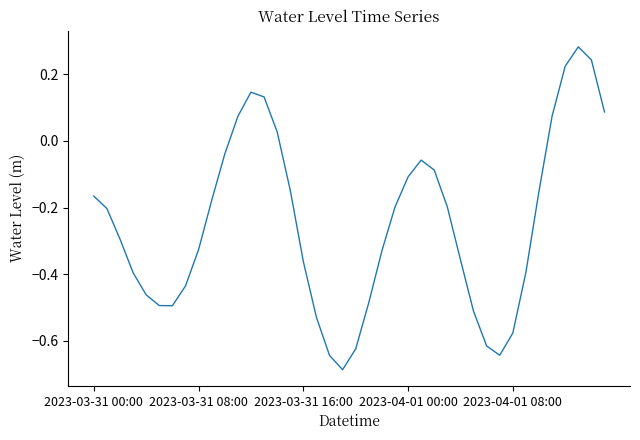

What is the sum of all values?

-9.9